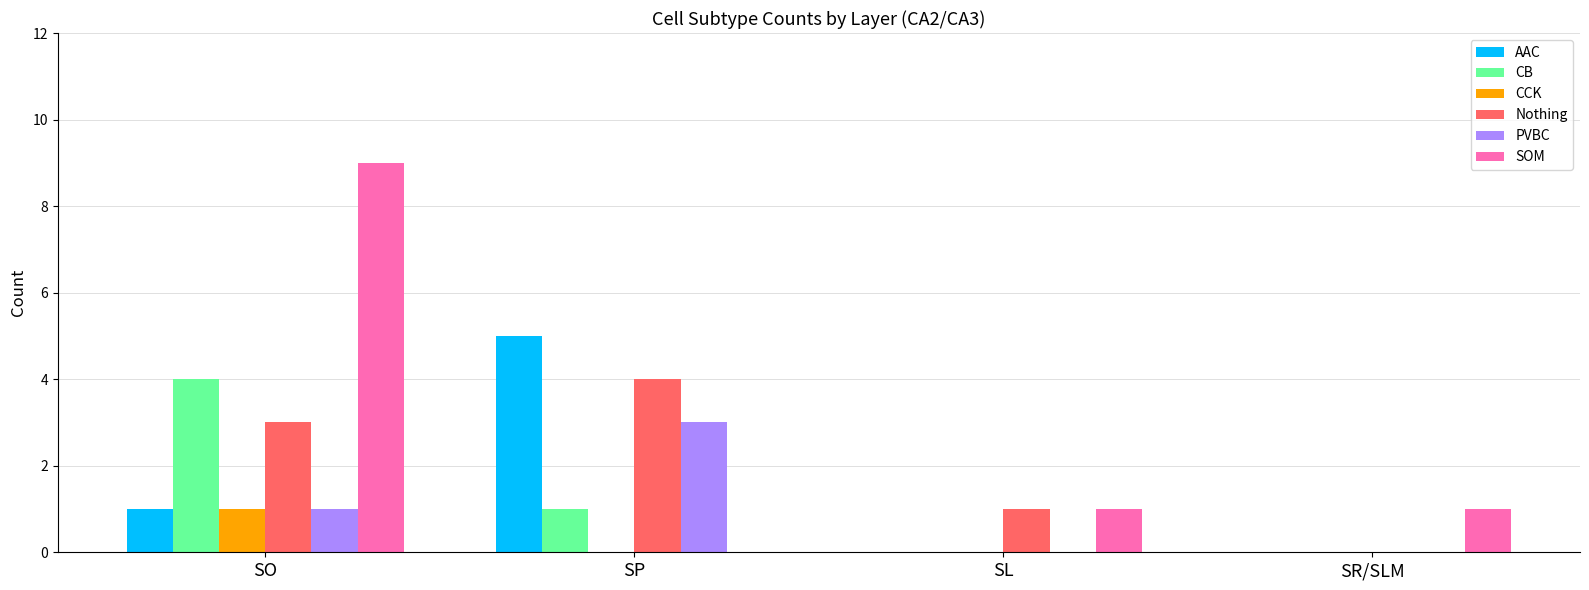

What are all the series names shown in the legend?

AAC, CB, CCK, Nothing, PVBC, SOM